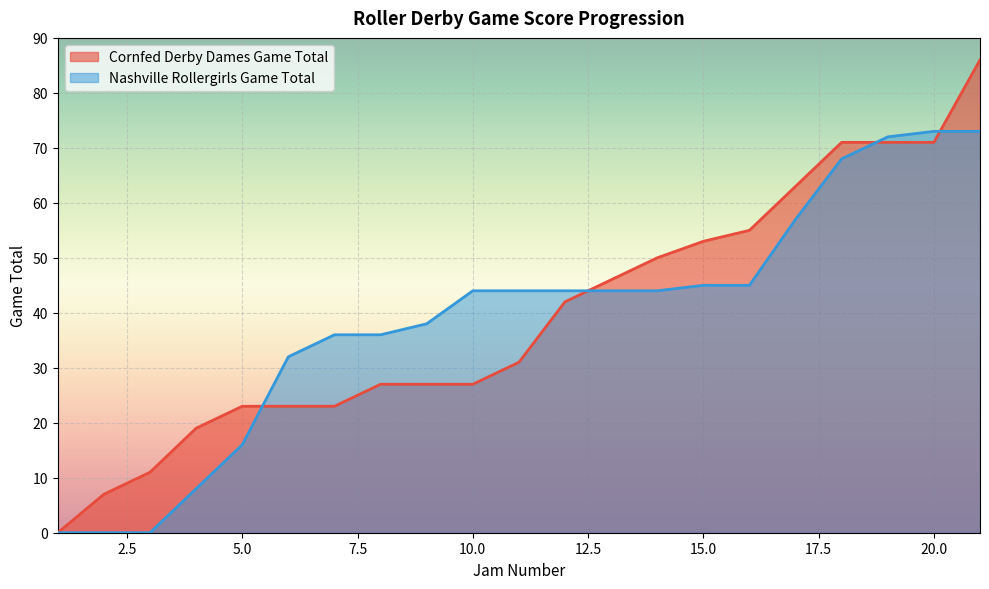

What is the value of the Nashville Rollergirls Game Total point at the 21st from the left?

73